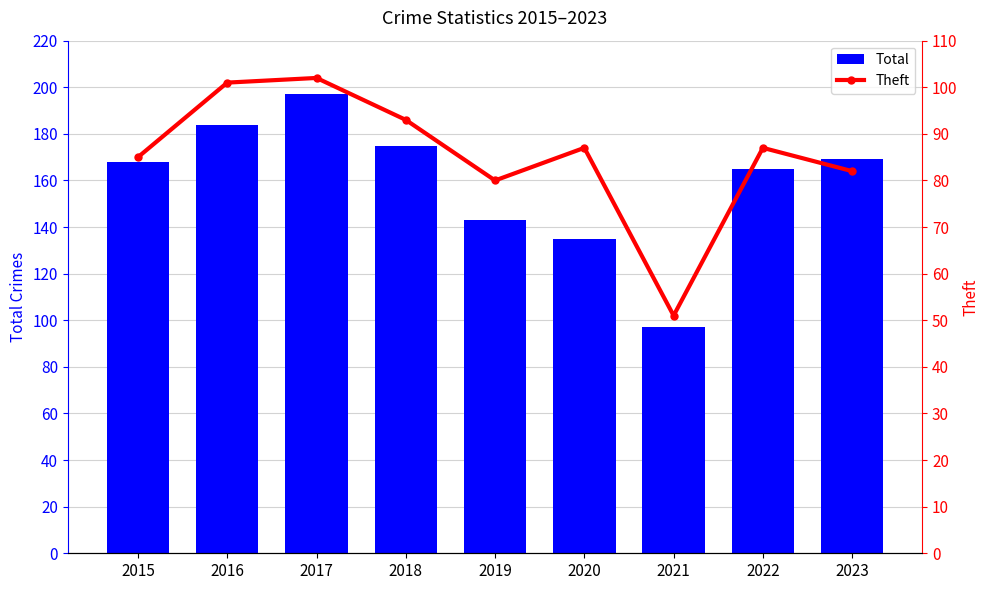

Which category has the highest value across all series?

2017